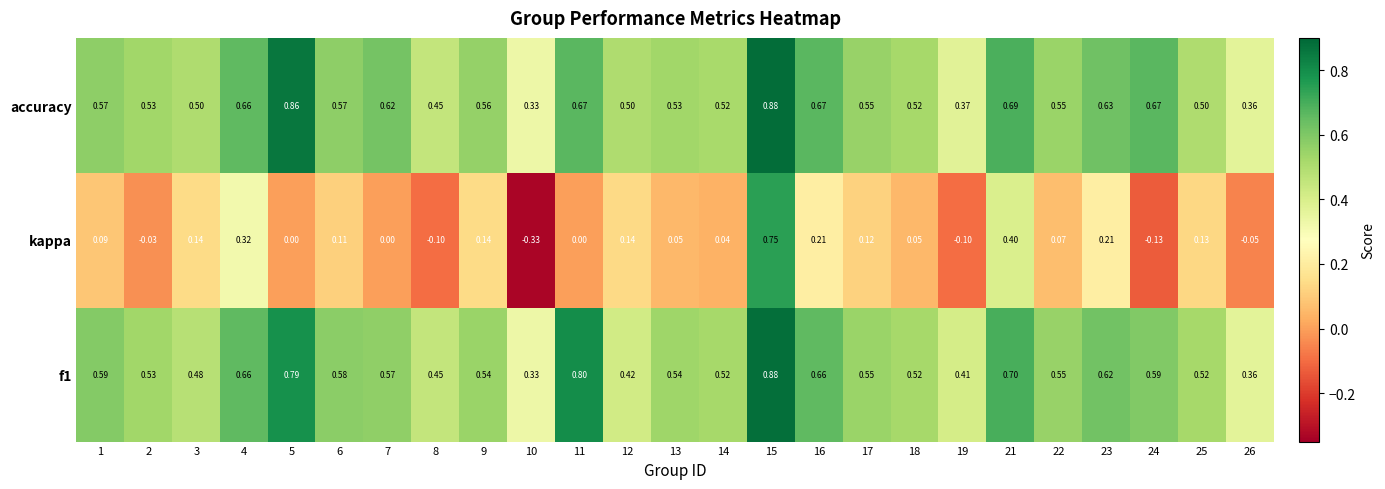

Is the value of f1 at 7 greater than the value of kappa at 21?

Yes